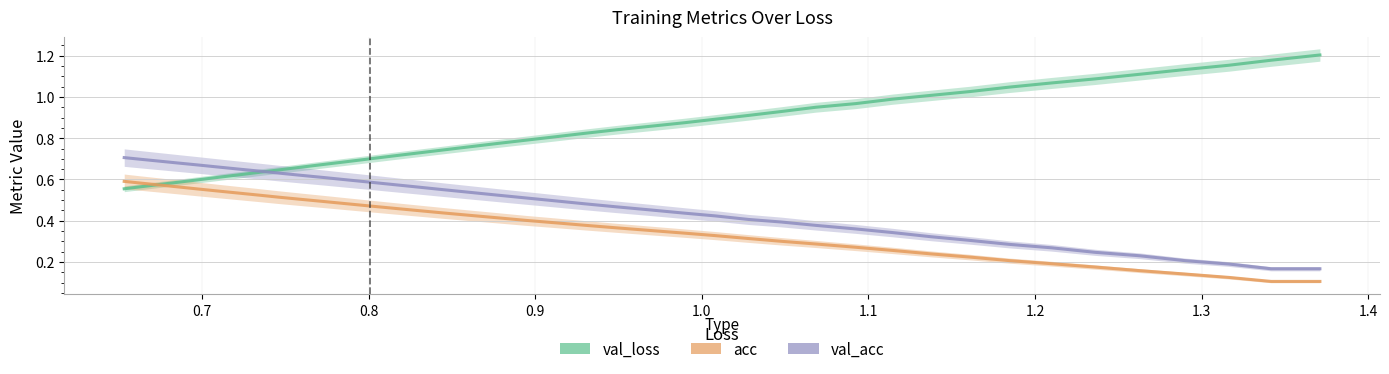

Which series has the largest range (max minus min)?

val_loss_line